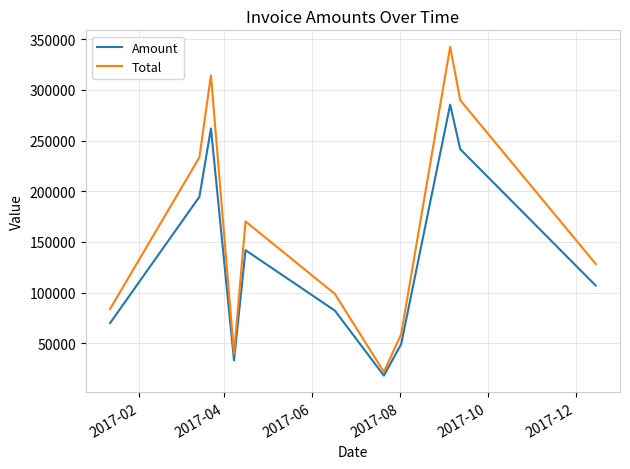

How many lines are shown in the chart?

2